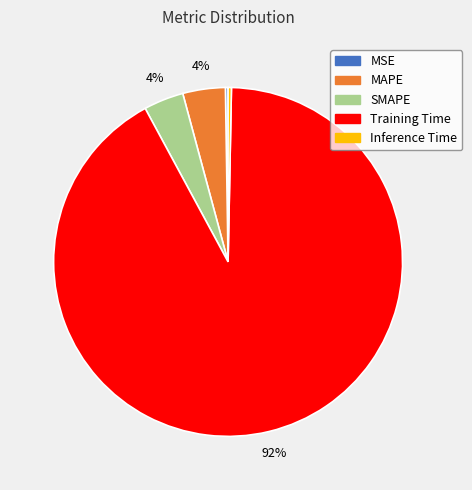

True or false: Training Time accounts for 92% of the total.

True